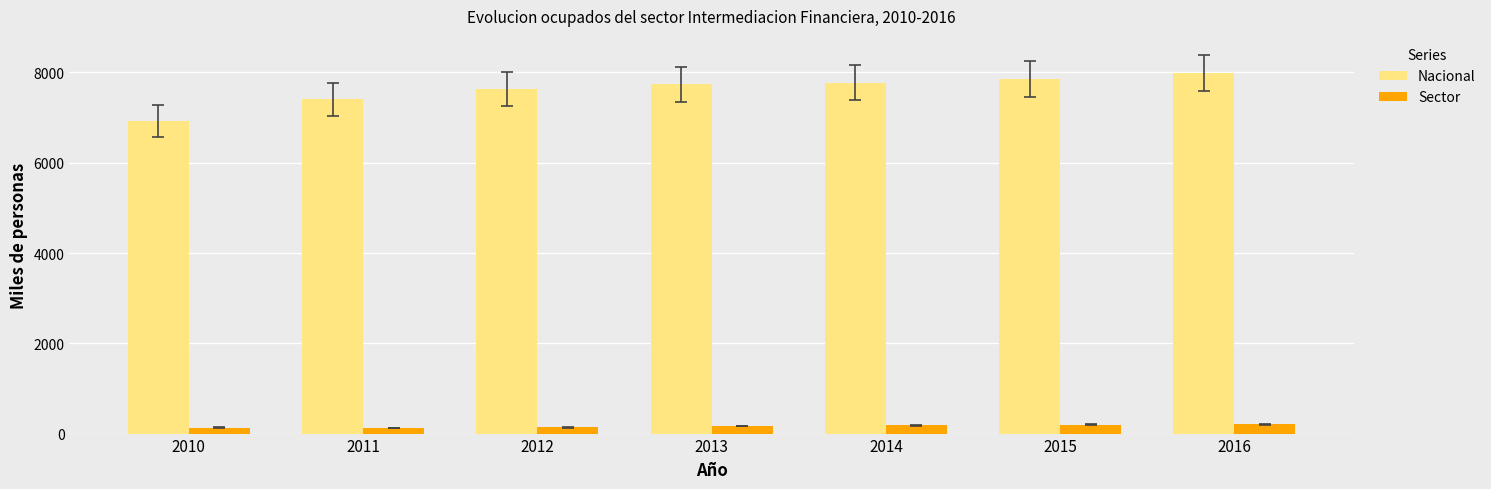

Which series changed the most between 2011 and 2016?

Nacional